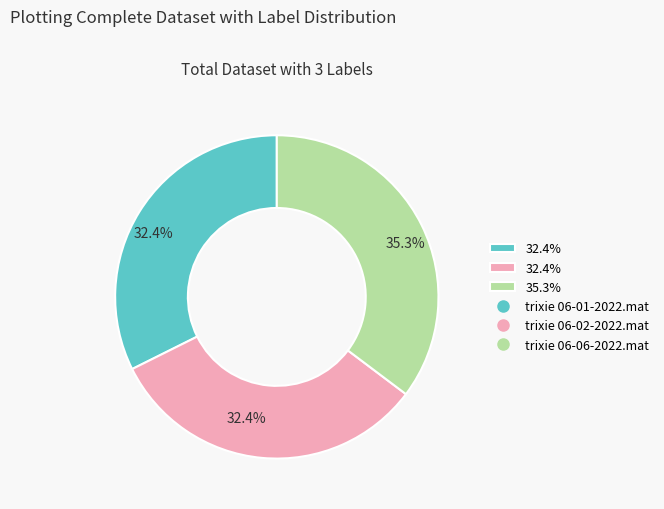

How many slices are in this pie chart?

3